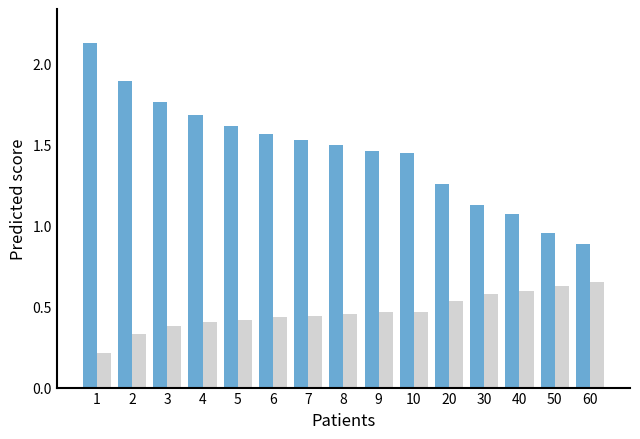

What is the total value across all series at 2?

2.2